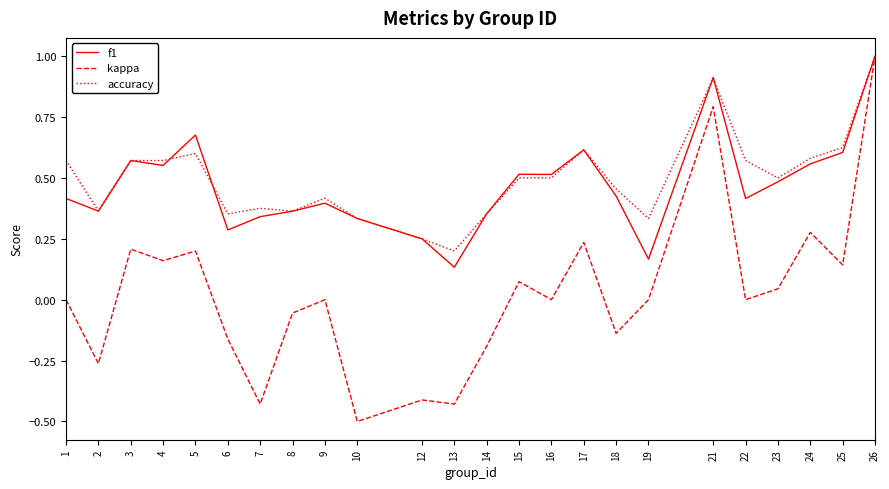

At which category does kappa reach its first local peak?

3